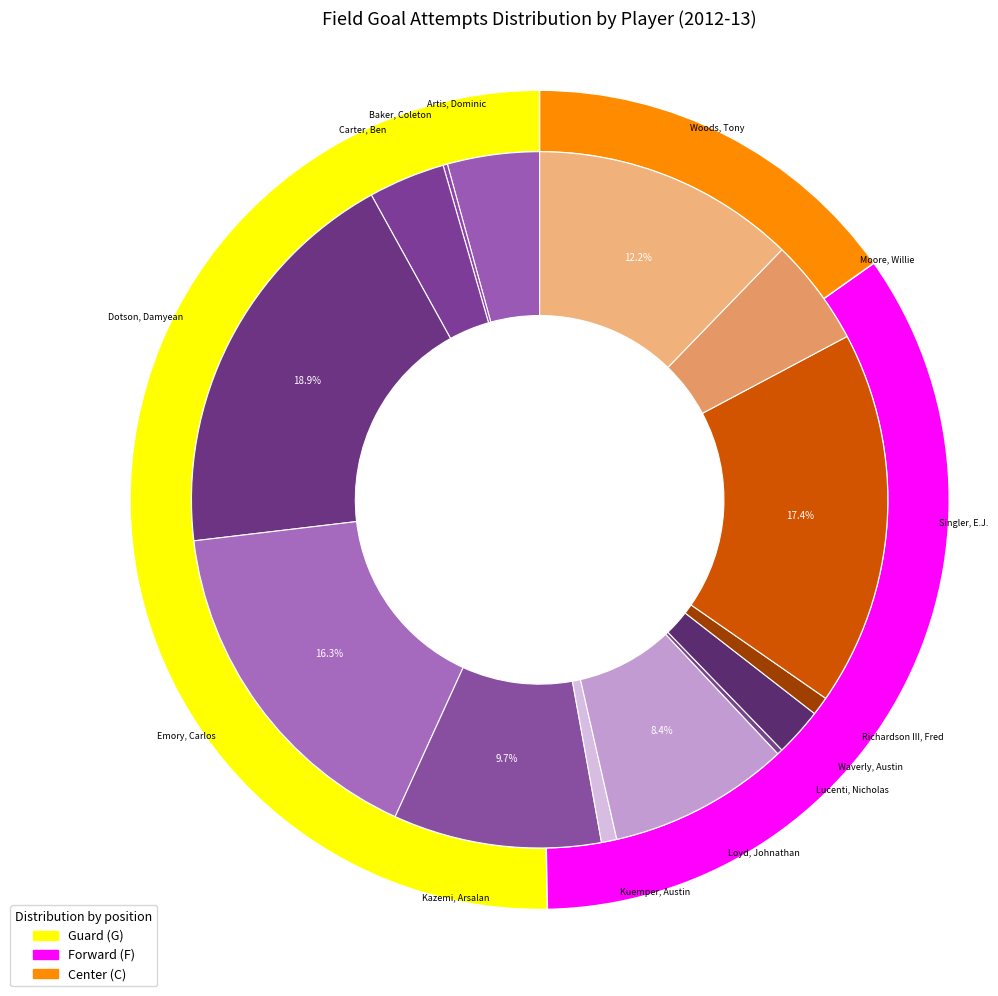

Rank the categories by value from highest to lowest.

Dotson, Damyean, Singler, E.J., Emory, Carlos, Woods, Tony, Kazemi, Arsalan, Loyd, Johnathan, Moore, Willie, Artis, Dominic, Carter, Ben, Waverly, Austin, Richardson III, Fred, Kuemper, Austin, Lucenti, Nicholas, Baker, Coleton